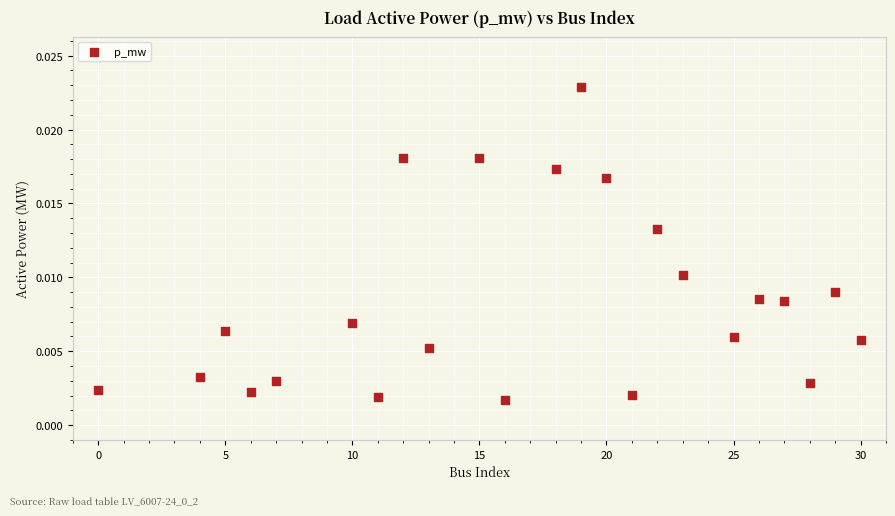

What is the range of X values (max minus min)?

30.0